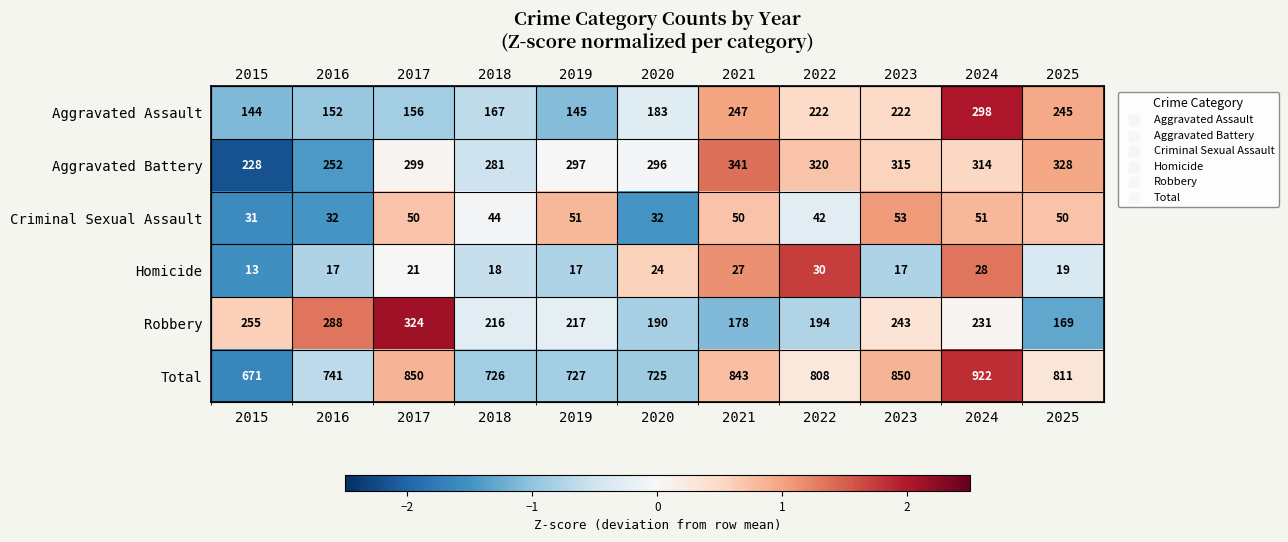

At which category is the sum across all series the highest?

2024